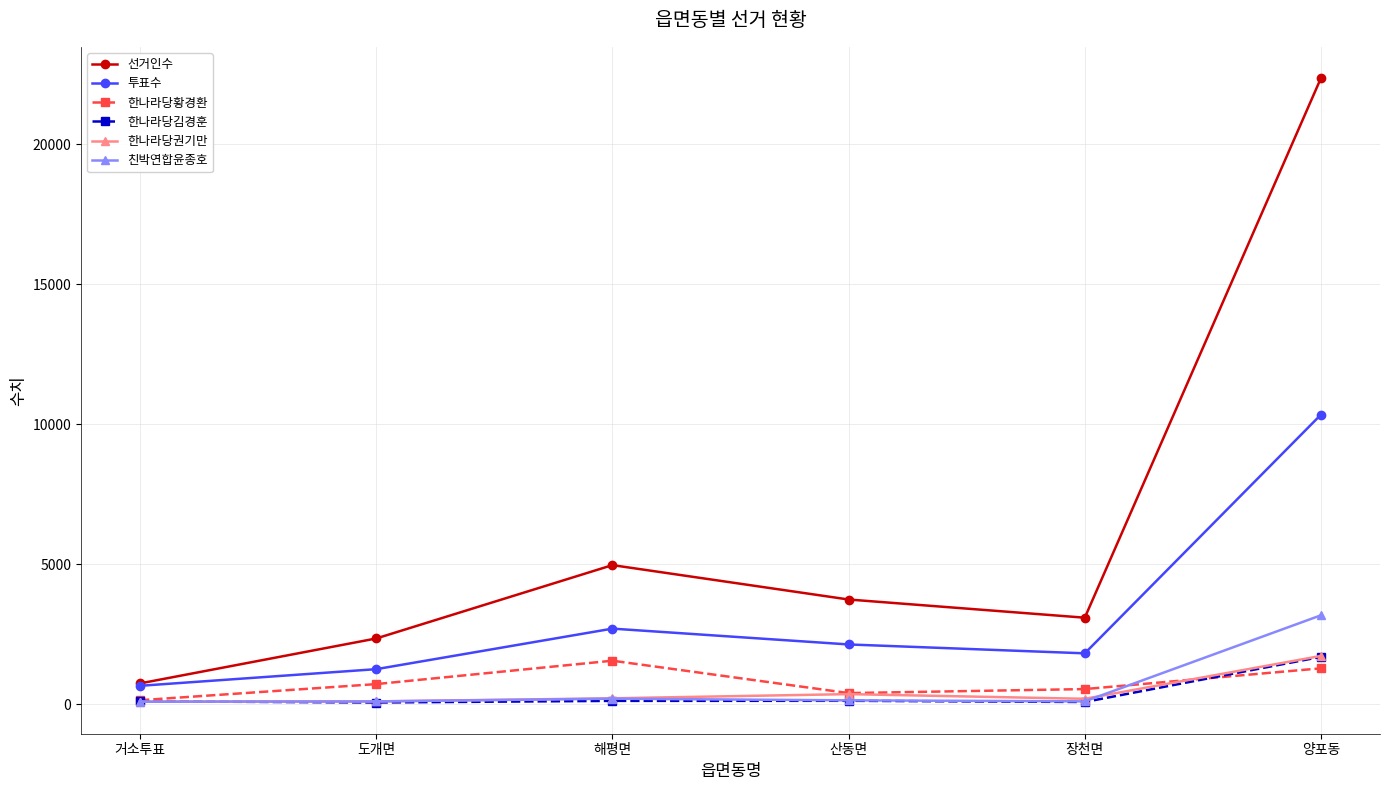

What is the difference between the second highest and second lowest values in the 선거인수 series?

2618